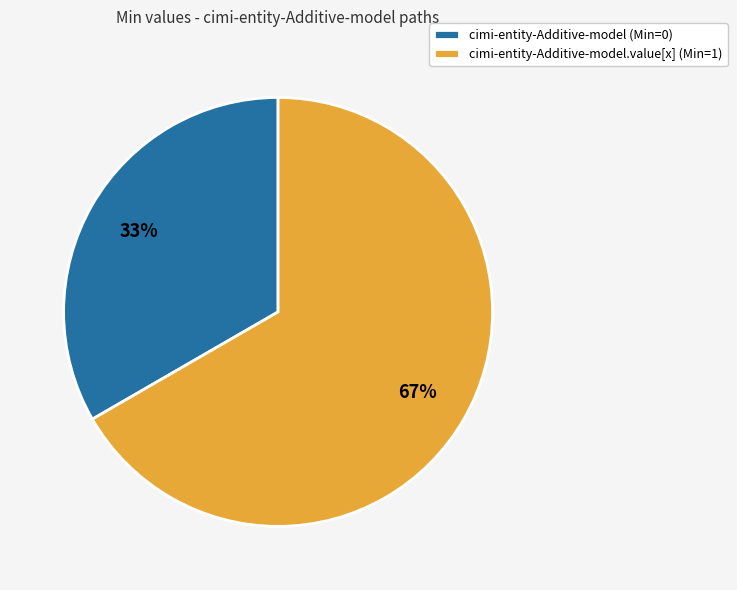

Is the sum of cimi-entity-Additive-model.value[x] (Min=1) and cimi-entity-Additive-model (Min=0) greater than half?

Yes